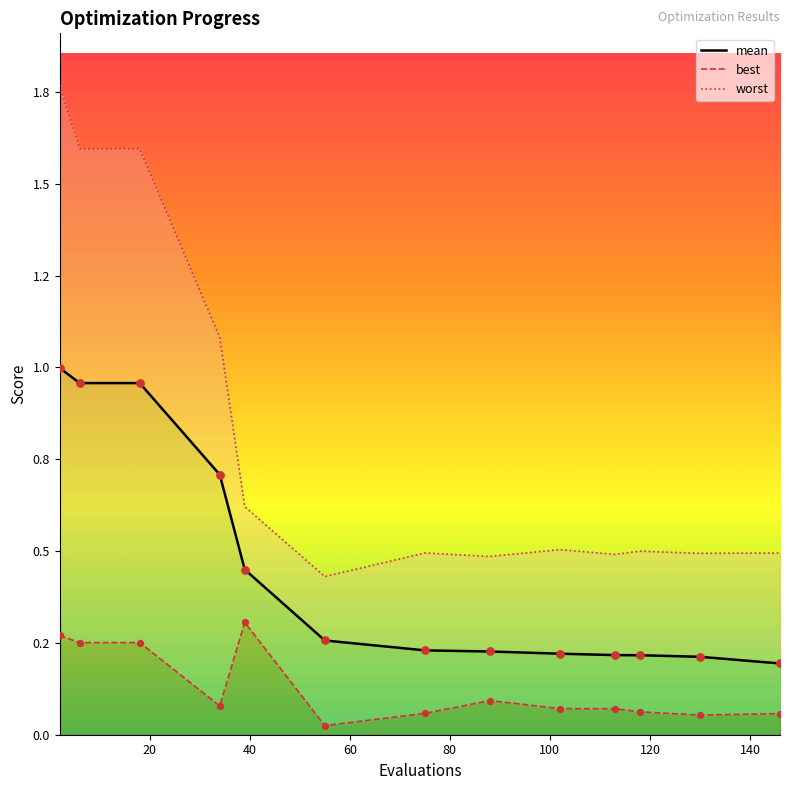

What are all the series names shown in the legend?

mean, best, worst